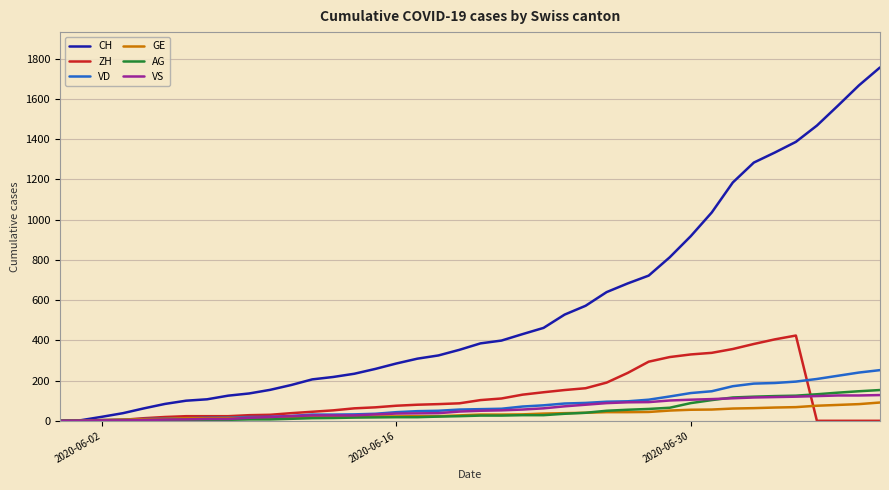

Which series has the largest total across all categories?

CH